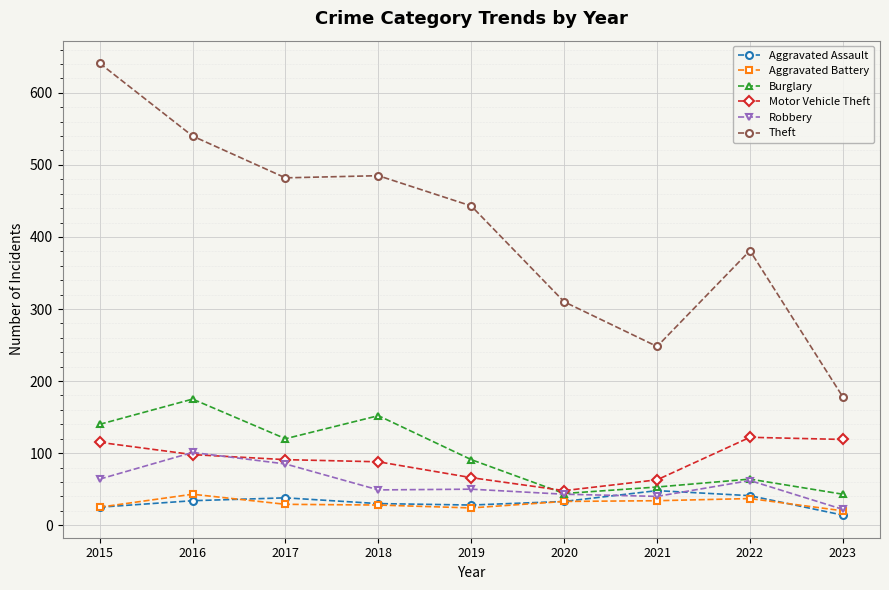

How many data points does each series have?

9